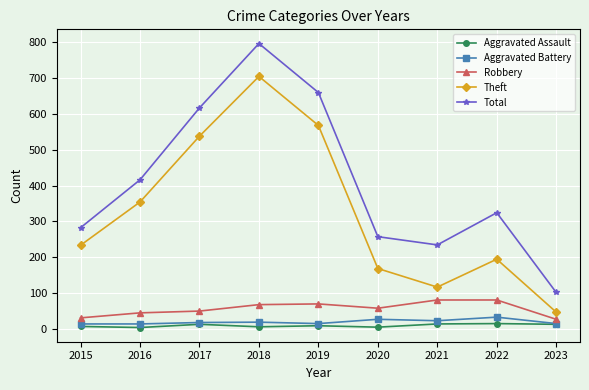

True or false: Aggravated Assault and Theft cross at least once.

False